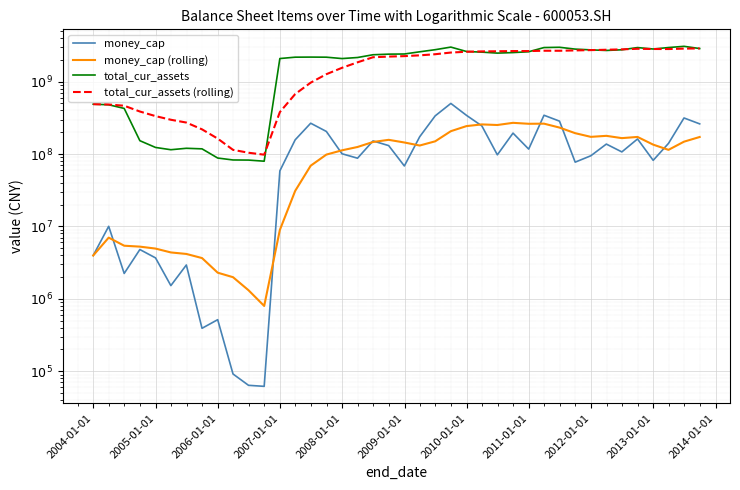

How many intersections are there between money_cap (rolling) and money_cap?

10